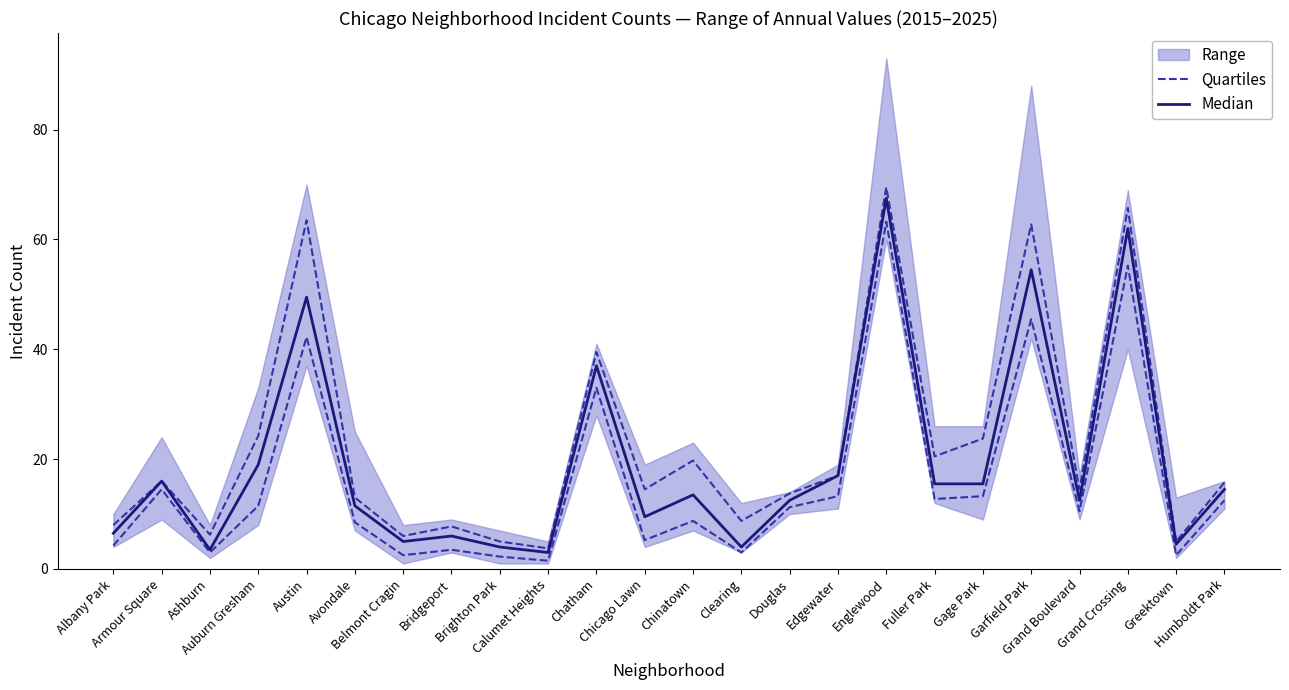

Is the value of Median at Belmont Cragin greater than the value of Quartiles at Bridgeport?

Yes